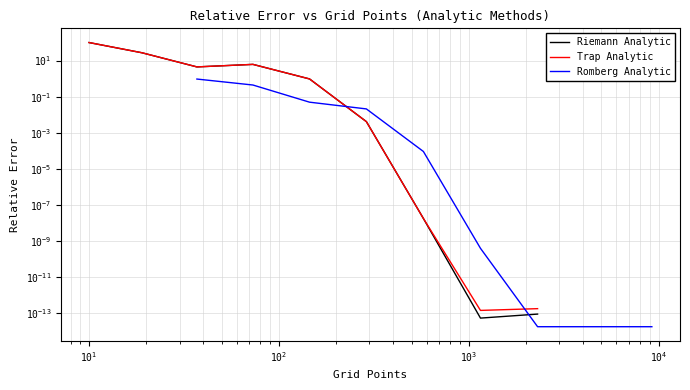

Which series has the widest spread of values?

Riemann Analytic